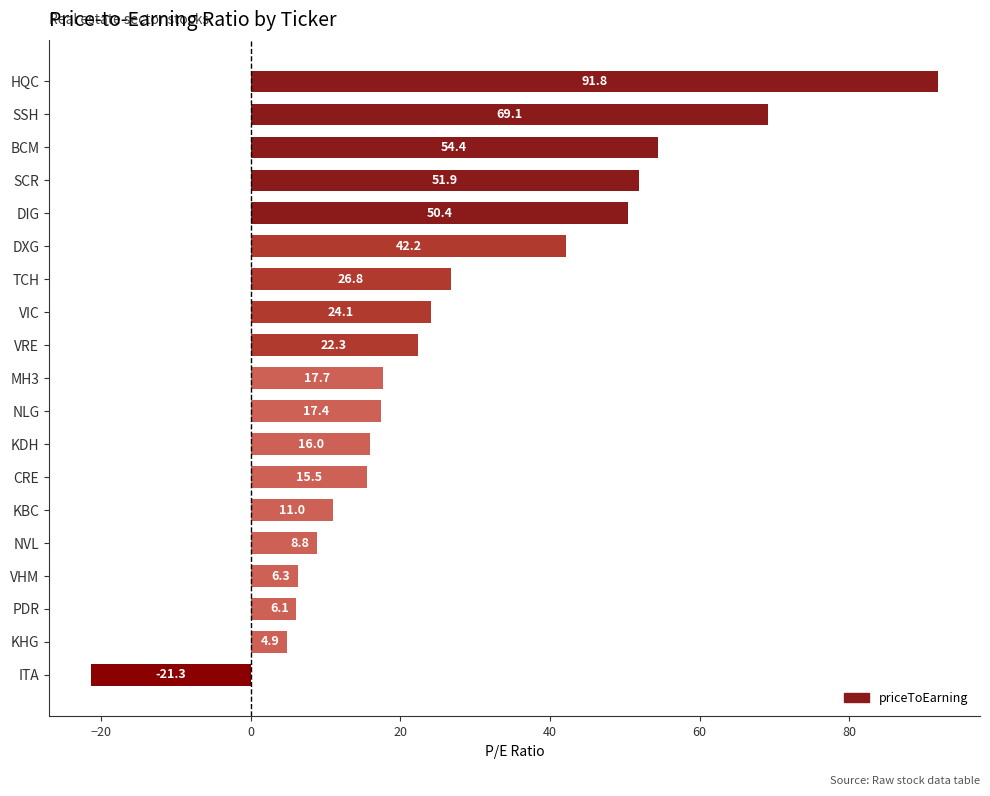

How many values are above zero?

18